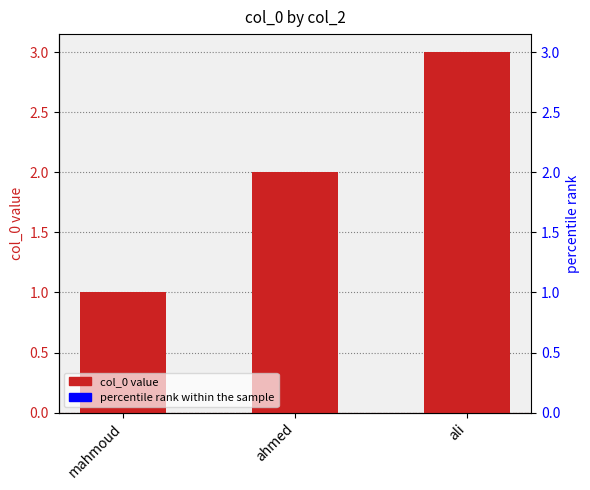

Which series has the largest Y range (max minus min)?

percentile rank within the sample